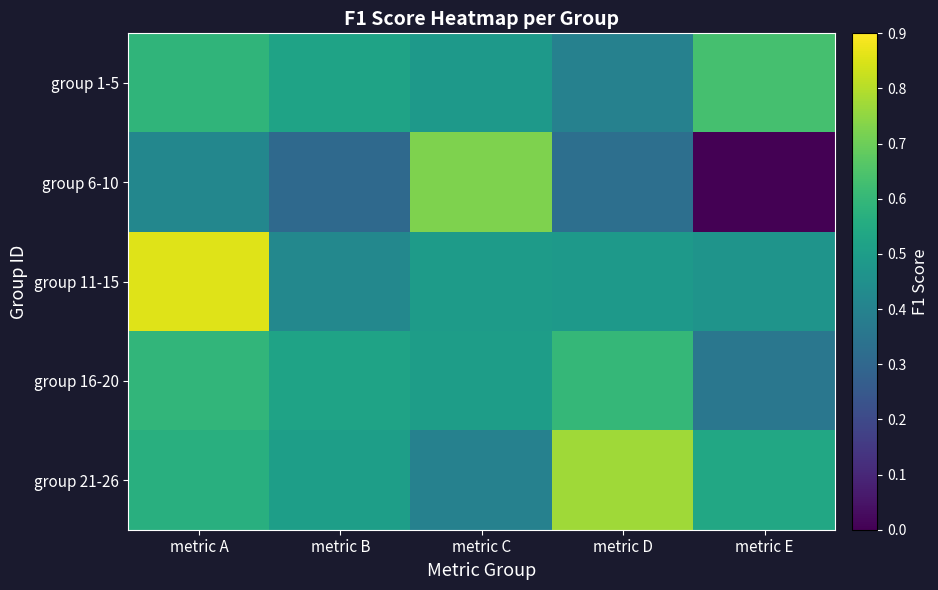

Which has a higher value, metric A or metric D?

metric A